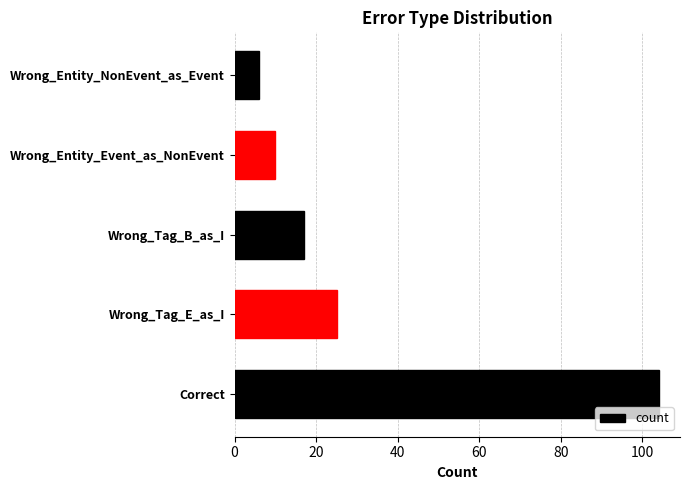

List the labels in order of value, smallest first.

Wrong_Entity_NonEvent_as_Event, Wrong_Entity_Event_as_NonEvent, Wrong_Tag_B_as_I, Wrong_Tag_E_as_I, Correct